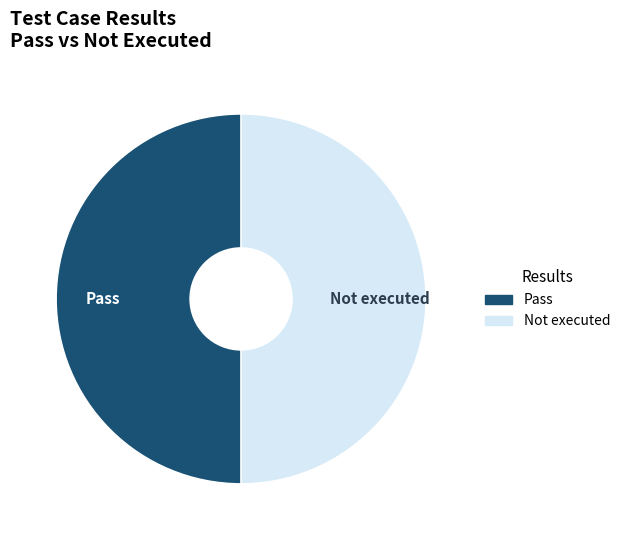

Which slice is the largest?

Pass